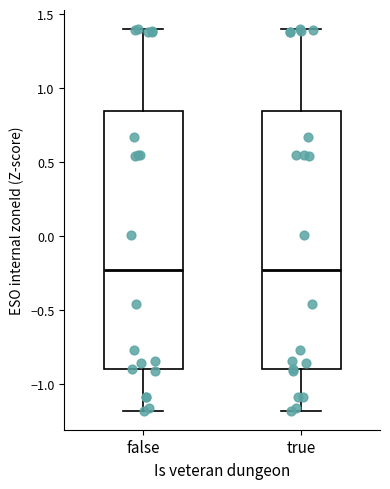

Reading left to right, transcribe this box plot: for each box, give where its median line is, the range the box spans, and where its two whiskers end, as read against the y-axis. The values are not printed on the chart, so give them approximately, as read against the axis.

false: median -0.25, box -0.90 to 0.85, whiskers -1.20 to 1.40
true: median -0.25, box -0.90 to 0.85, whiskers -1.20 to 1.40